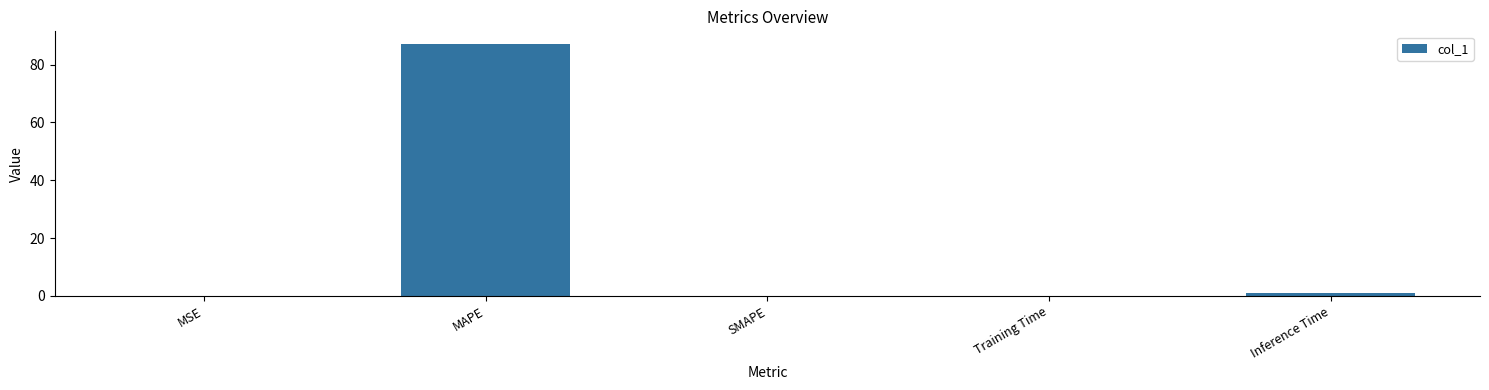

What is the sum of all values?

88.2